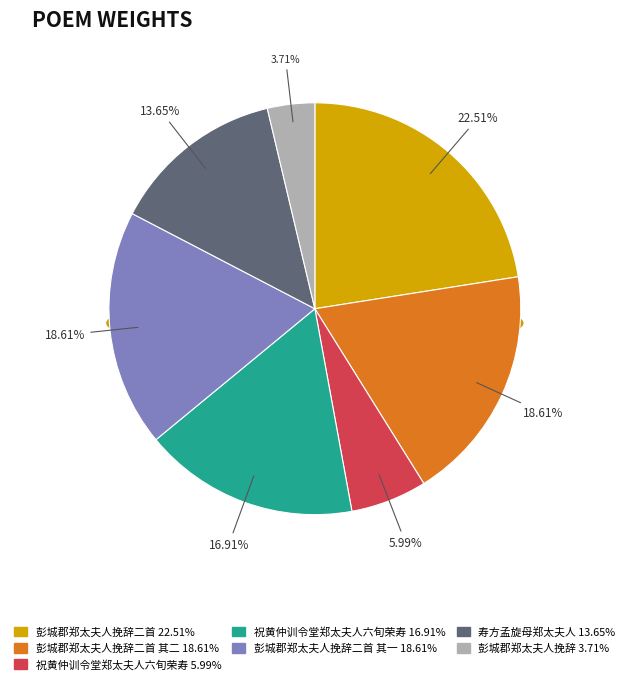

Does any single category account for the majority?

No